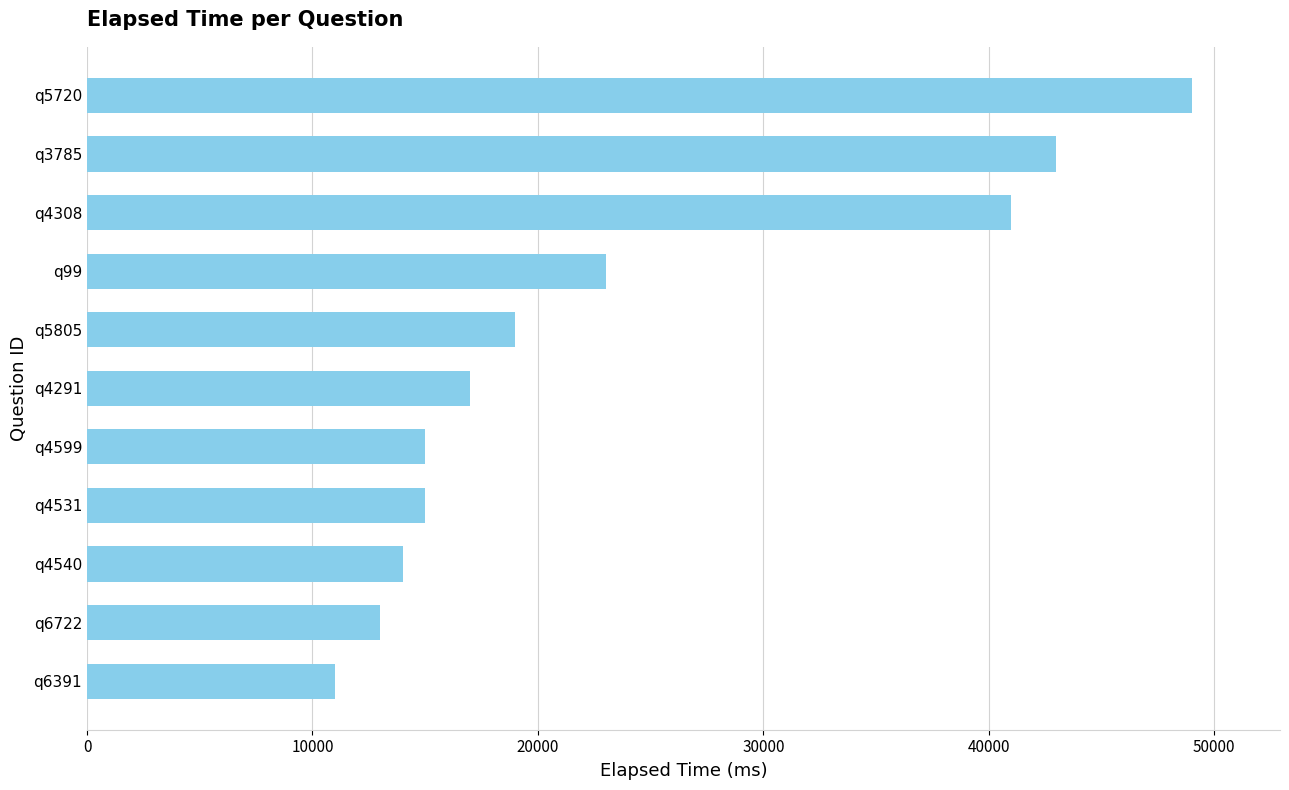

What is the difference between the second highest and second lowest values?

30000